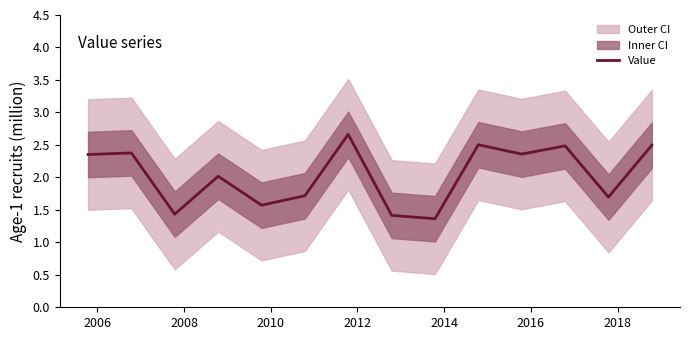

How many points are higher than both their immediate neighbors (excluding endpoints)?

5